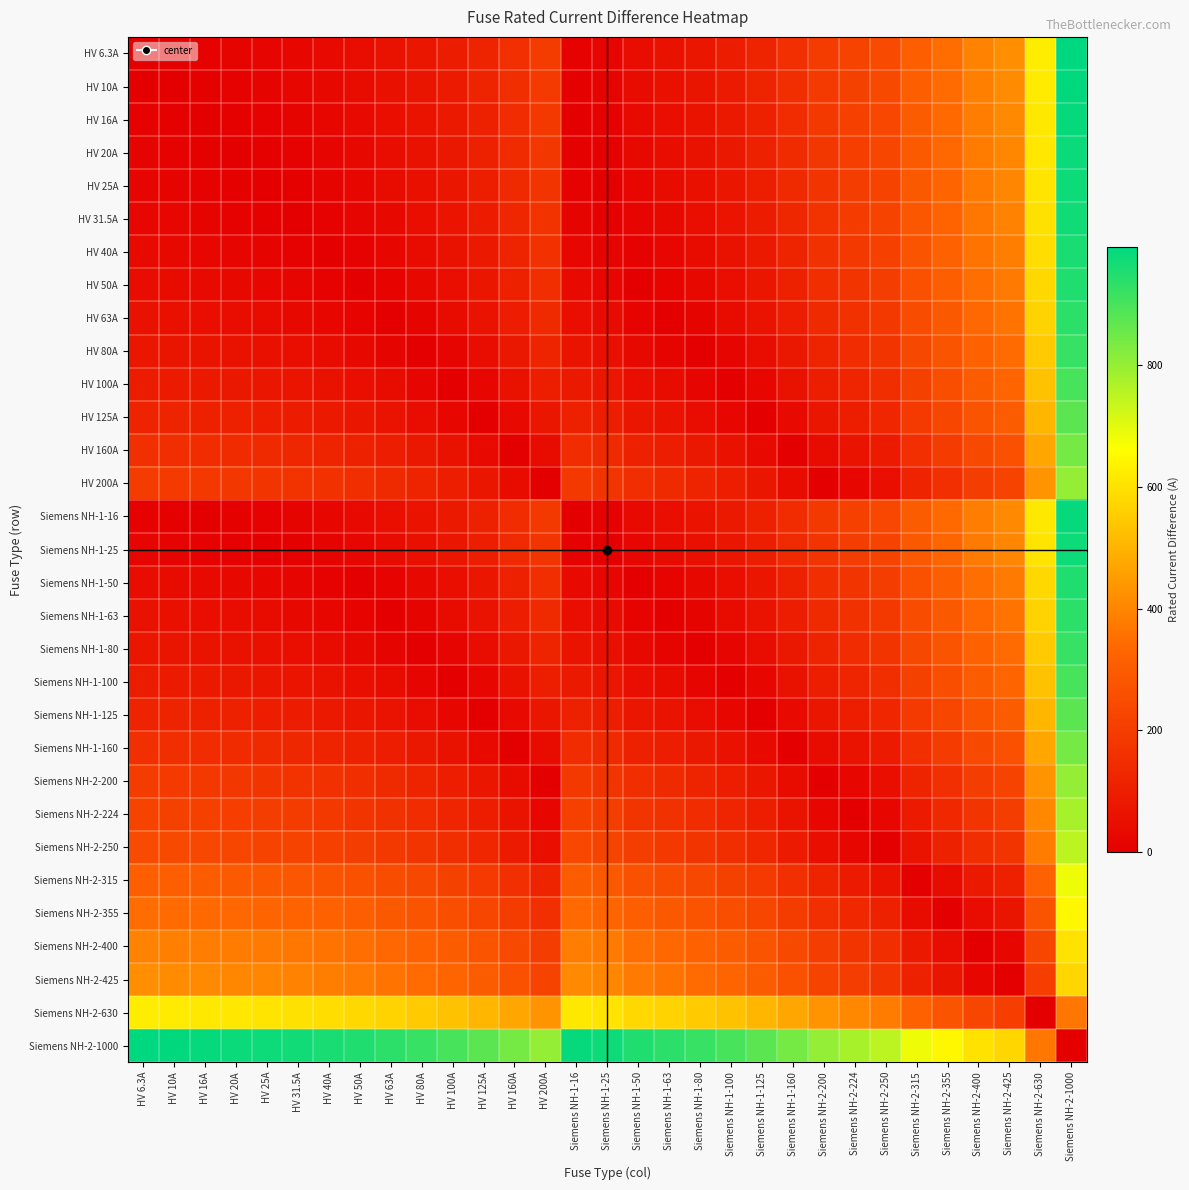

Which series has the largest range (max minus min)?

HV 6.3A